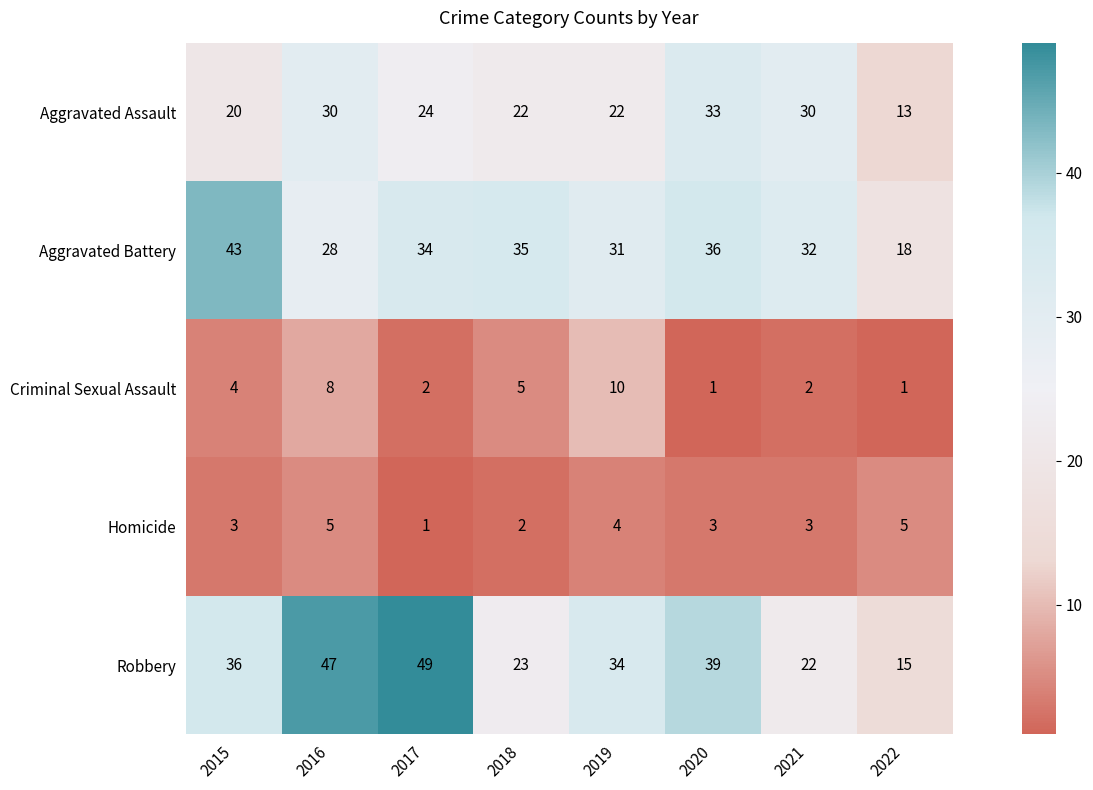

What is the difference between the highest and lowest values at 2020?

38